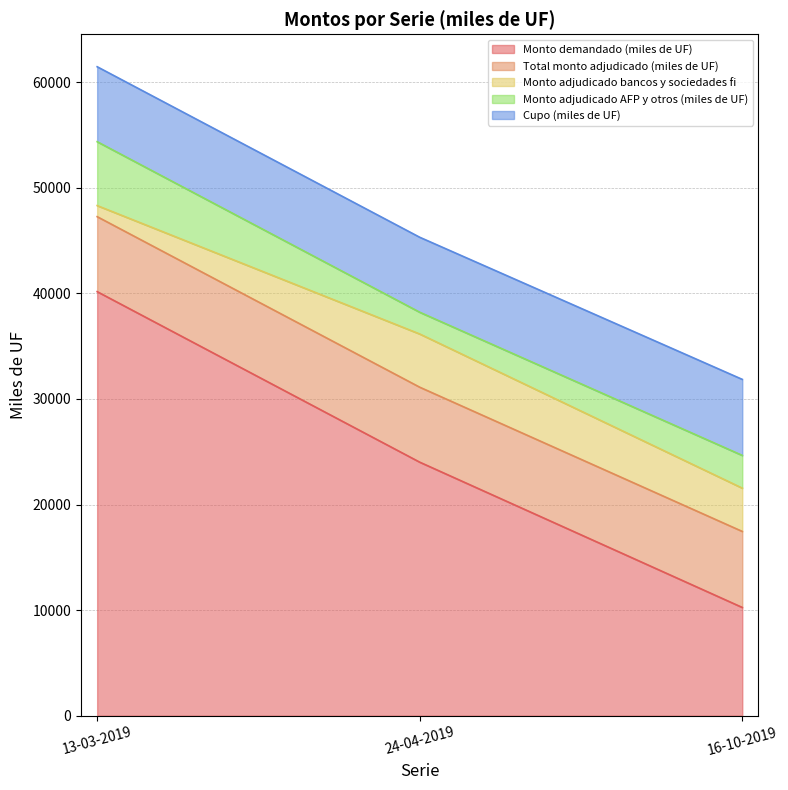

Does the chart display data point markers on the line(s)?

No